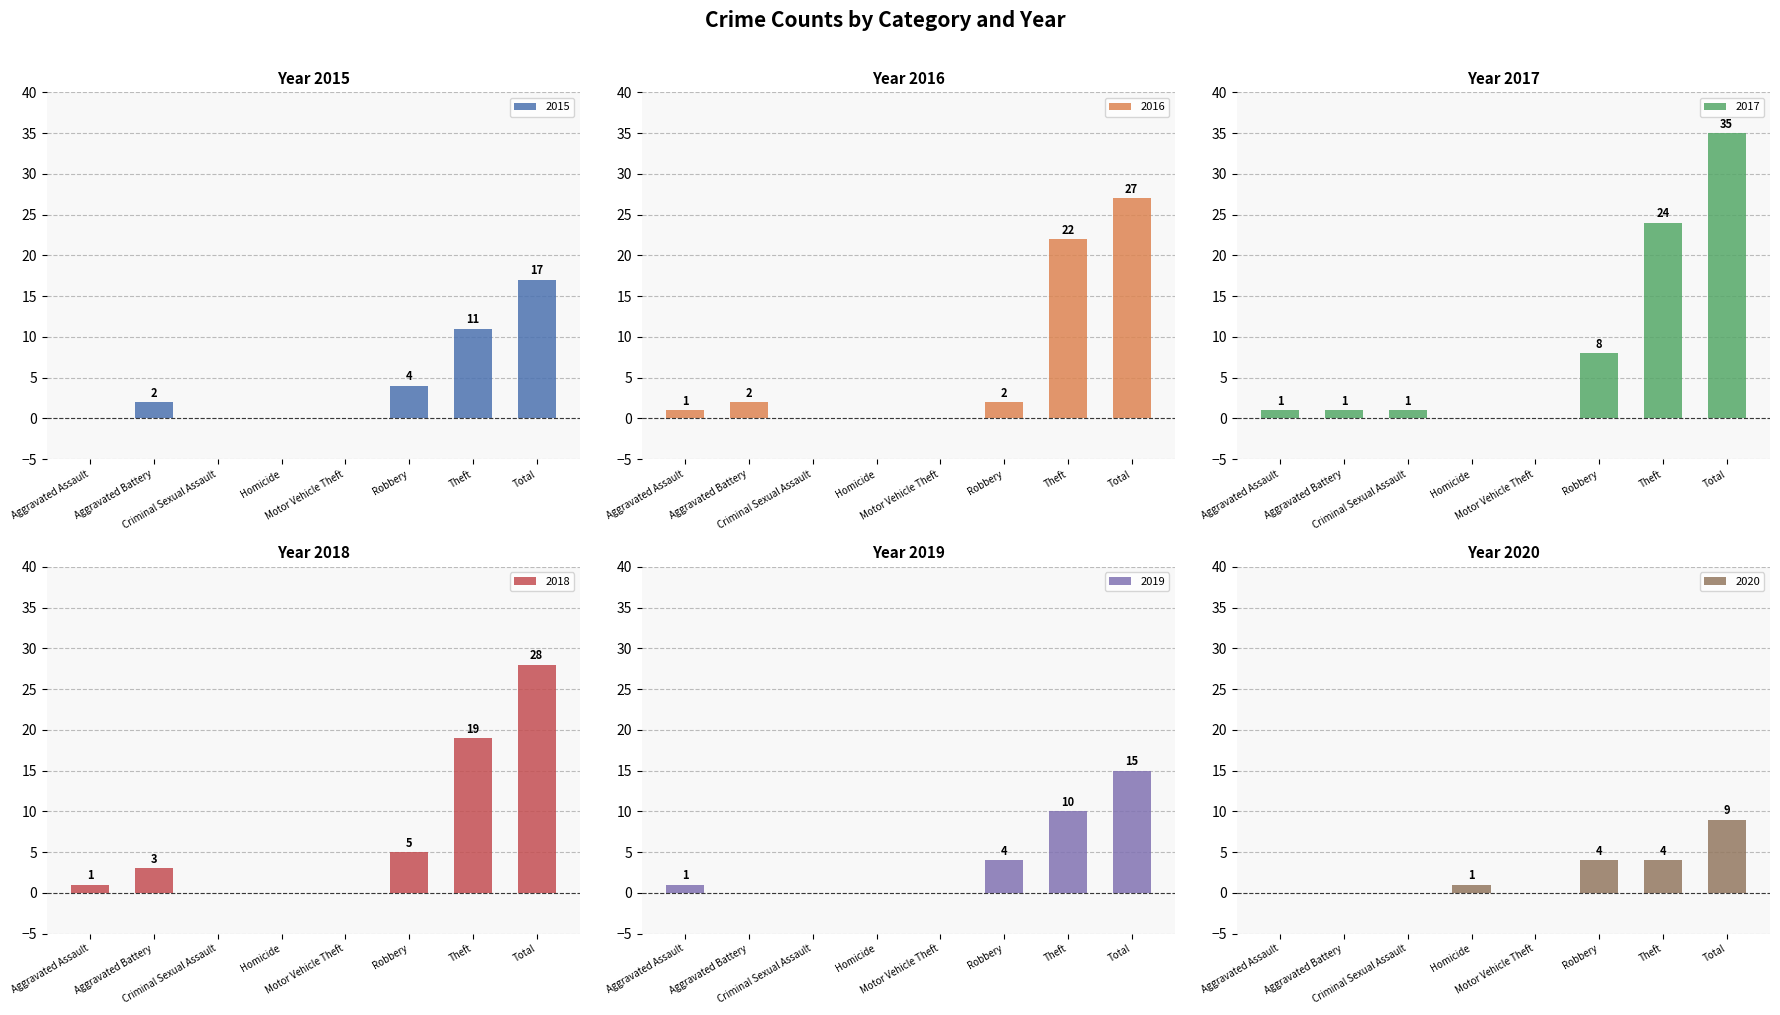

Is it true that 2017 equals 35 at Total?

True